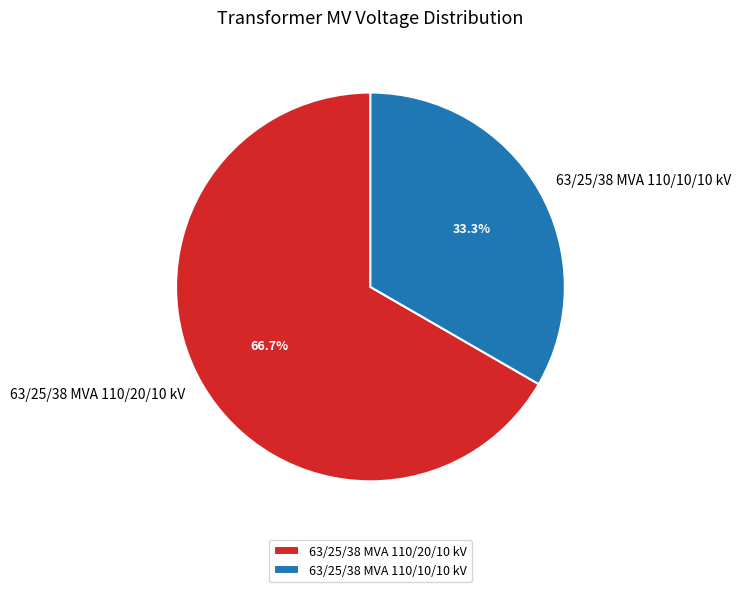

To the nearest percent, what is the difference between the largest and smallest slice percentages?

33%